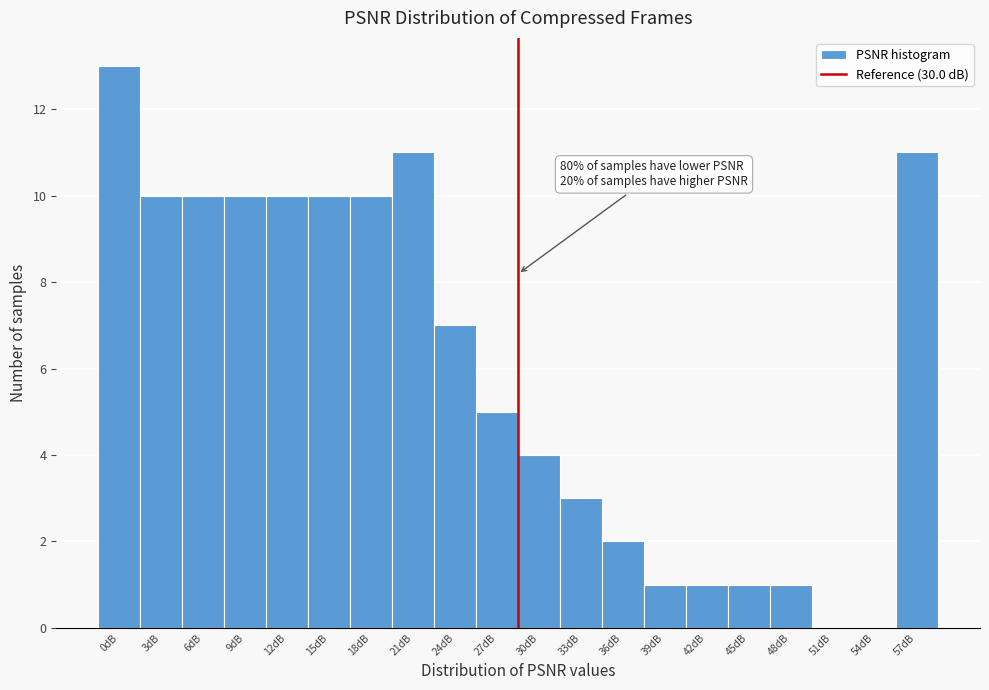

Reading left to right, what are all the values shown in this chart?

0dB=13	3dB=10	6dB=10	9dB=10	12dB=10	15dB=10	18dB=10	21dB=11	24dB=7	27dB=5	30dB=4	33dB=3	36dB=2	39dB=1	42dB=1	45dB=1	48dB=1	51dB=0	54dB=0	57dB=11